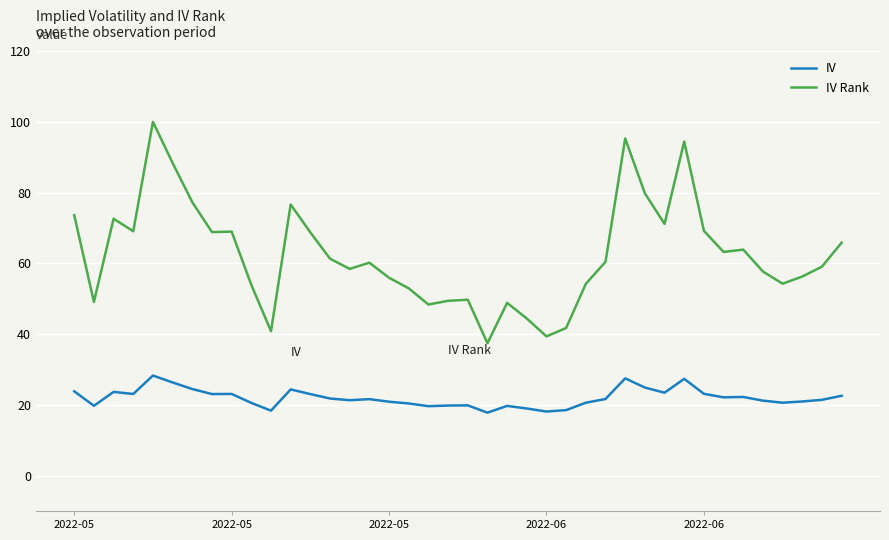

Rank the series by their average value, from lowest to highest.

IV, IV Rank